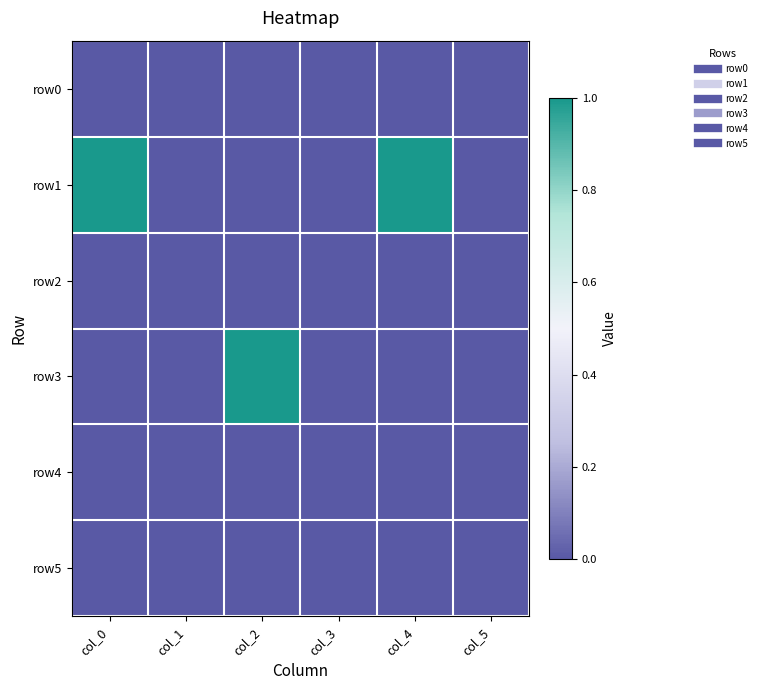

Reading left to right, list all the values displayed in this chart.

row0: col_0=0	col_1=0	col_2=0	col_3=0	col_4=0	col_5=0
row1: col_0=1	col_1=0	col_2=0	col_3=0	col_4=1	col_5=0
row2: col_0=0	col_1=0	col_2=0	col_3=0	col_4=0	col_5=0
row3: col_0=0	col_1=0	col_2=1	col_3=0	col_4=0	col_5=0
row4: col_0=0	col_1=0	col_2=0	col_3=0	col_4=0	col_5=0
row5: col_0=0	col_1=0	col_2=0	col_3=0	col_4=0	col_5=0